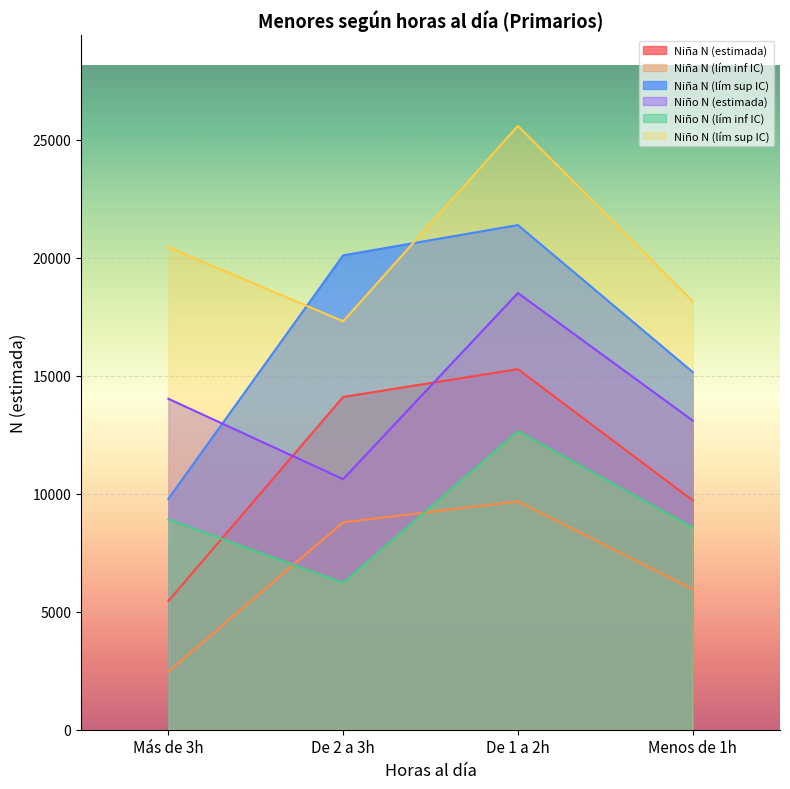

Where is Niño N (estimada) nearest to the value 14563?

Más de 3h